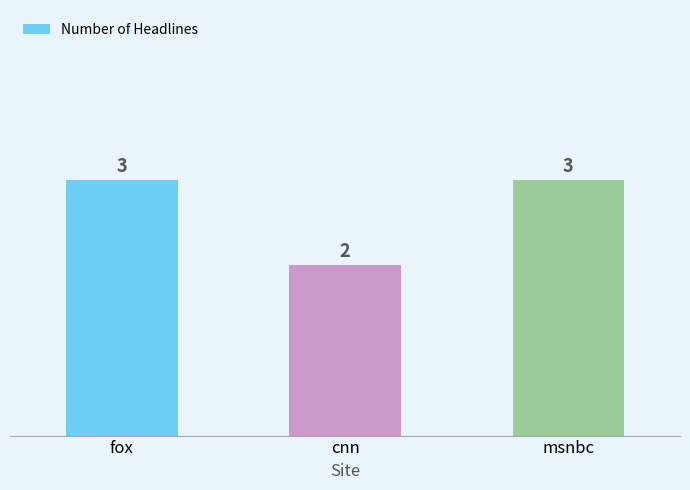

Reading left to right, what are all the values shown in this chart?

fox=3	cnn=2	msnbc=3